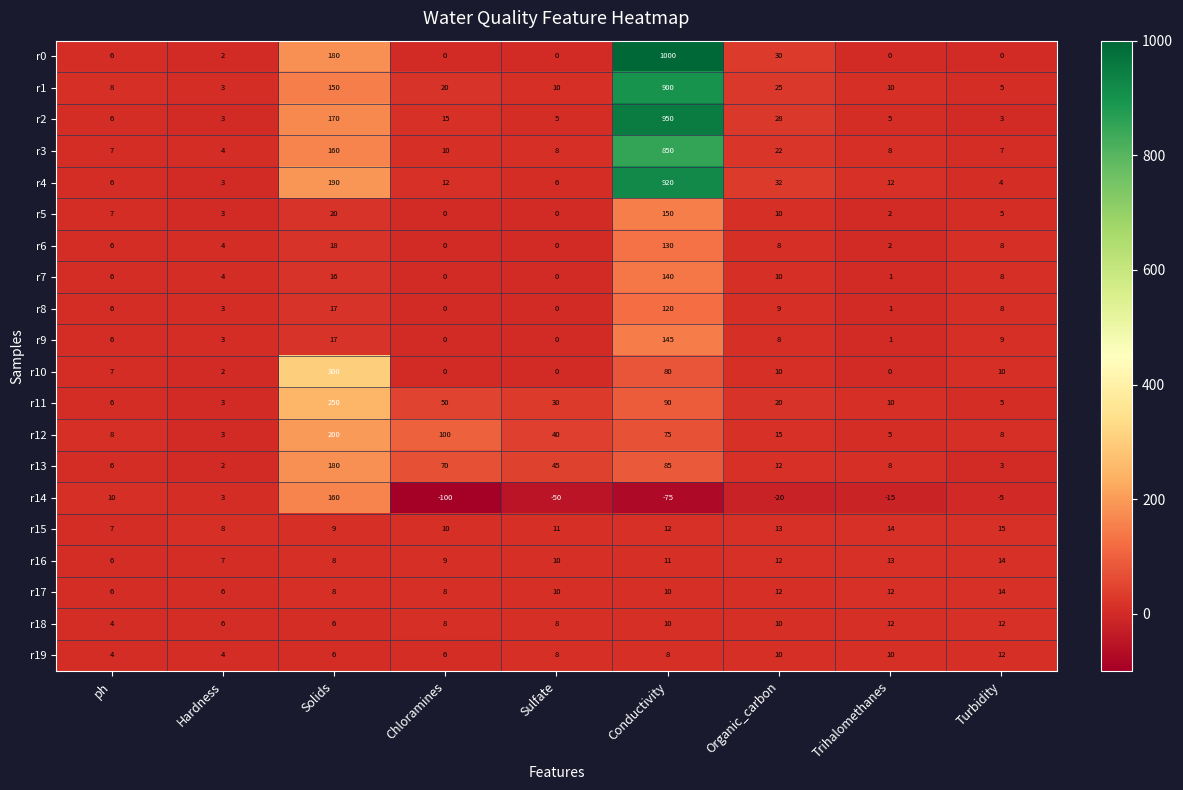

What is the lowest value of the r16 series?

6